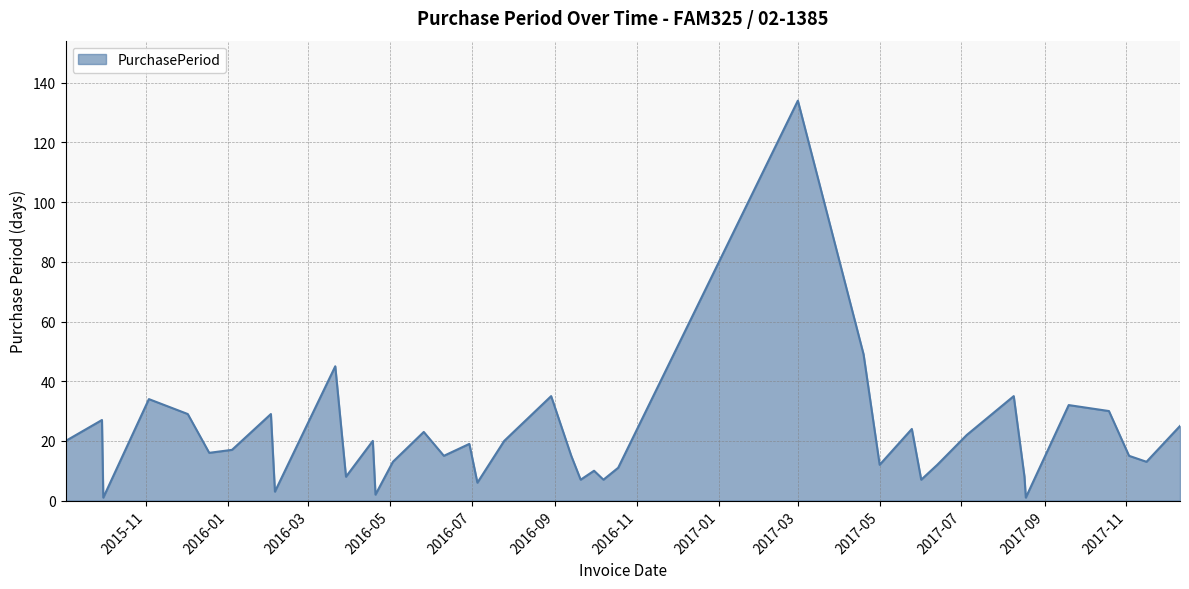

What is the maximum value shown in the chart?

134